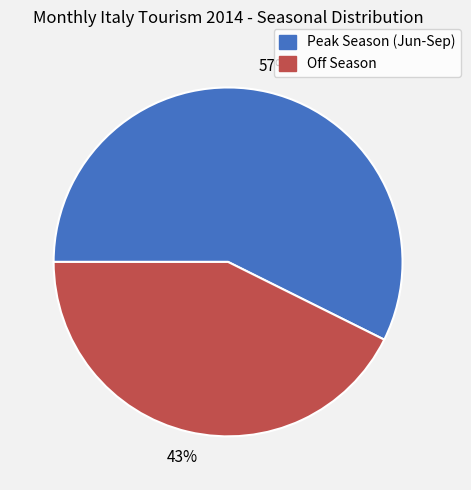

To the nearest percent, what is the average slice percentage?

50%